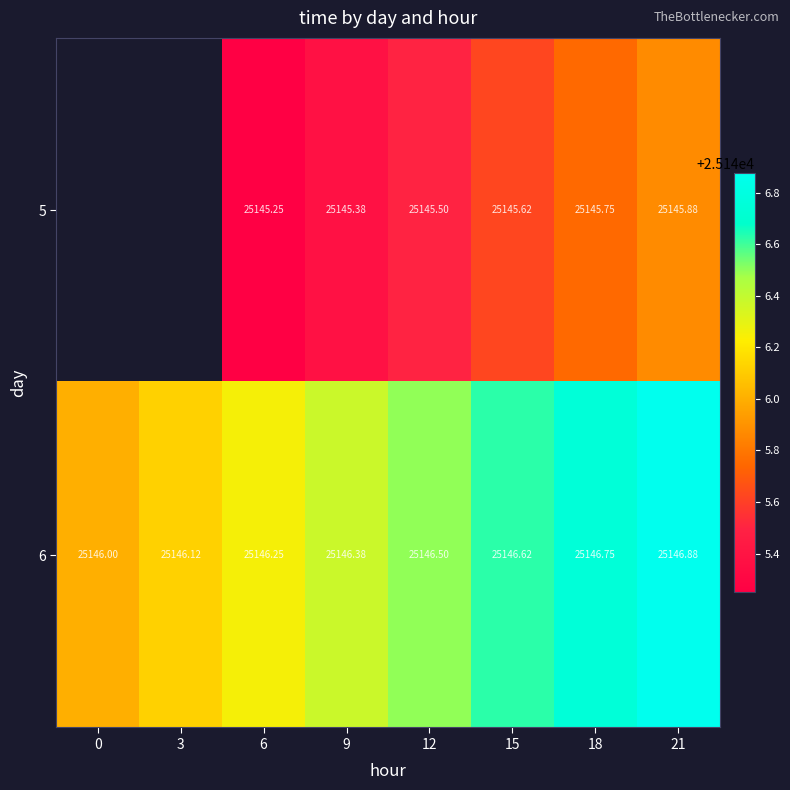

How many data points in 6 are above 25146?

7